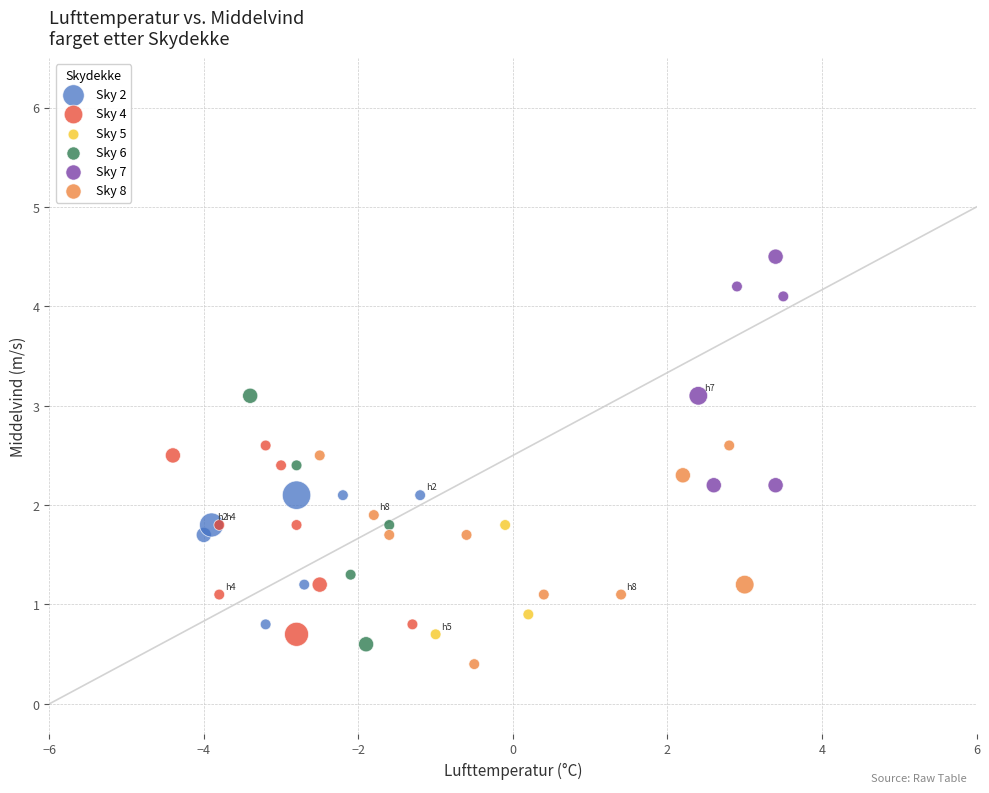

Which series has the largest Y range (max minus min)?

Sky 6